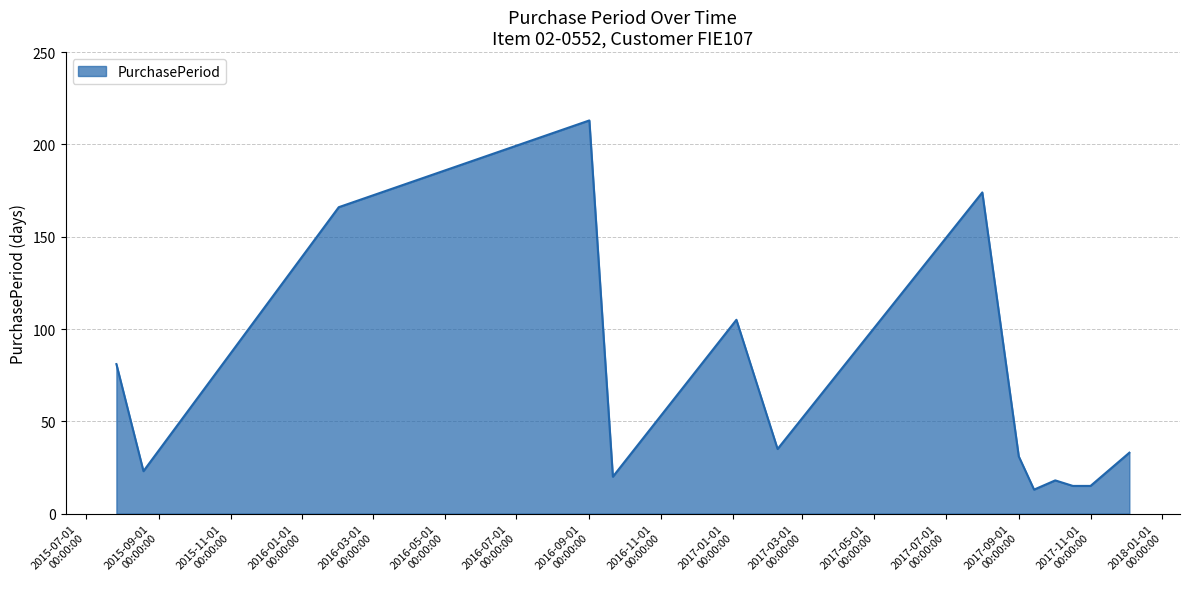

What is the difference between the maximum and minimum values?

200